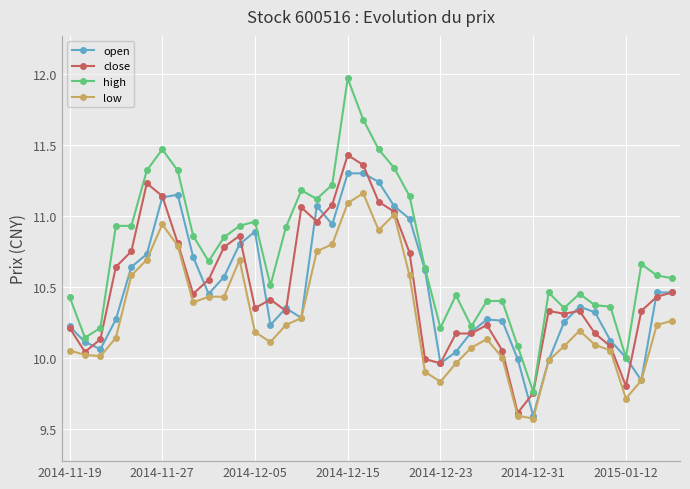

True or false: low and high intersect in this chart.

False